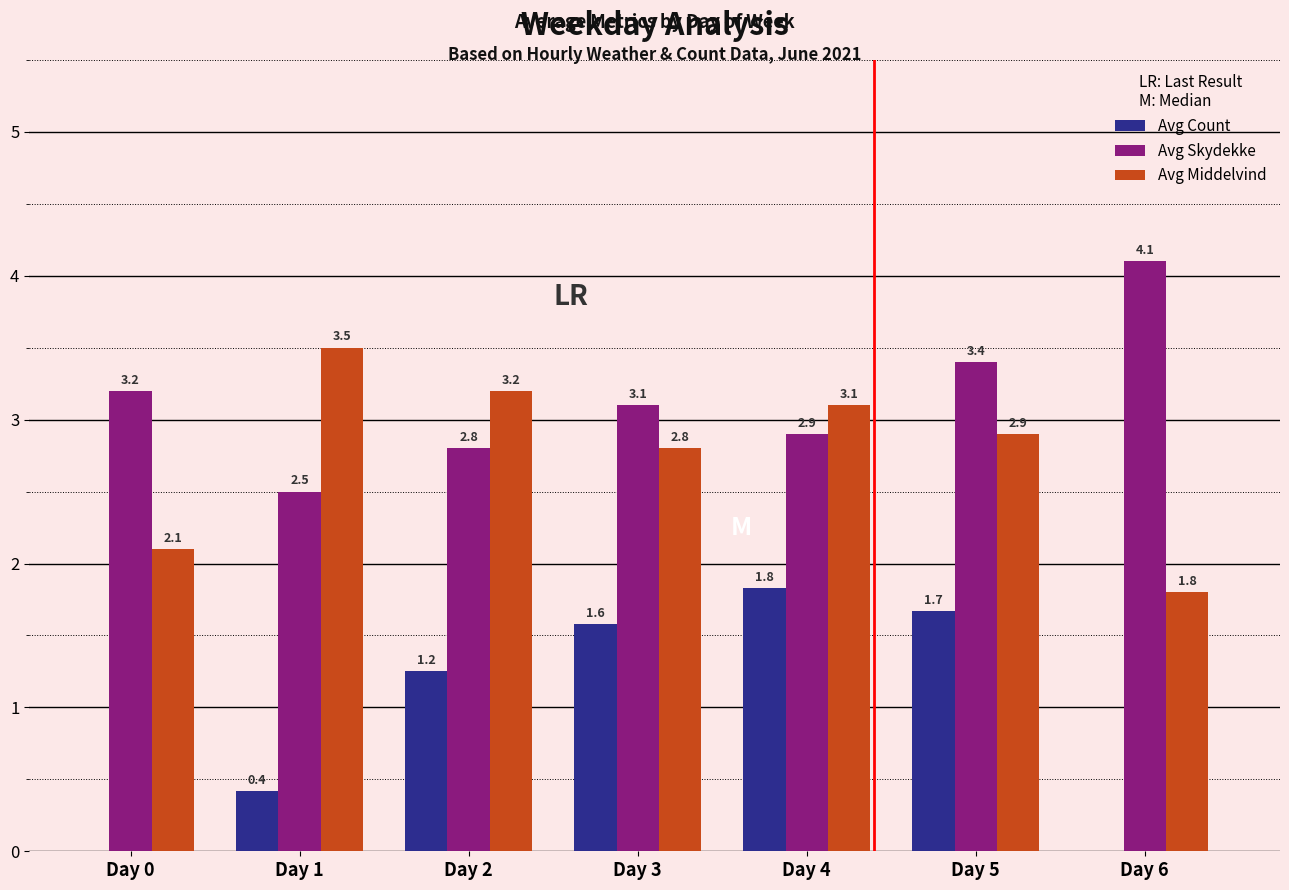

At which label does Avg Middelvind reach its peak?

Day 1